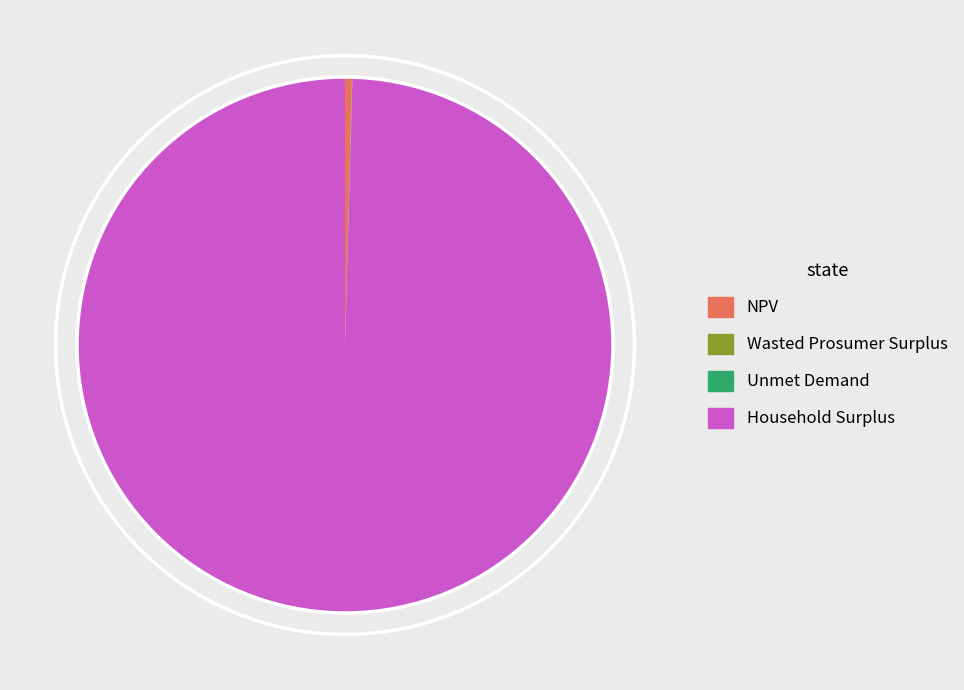

Which slice is the largest?

Household Surplus